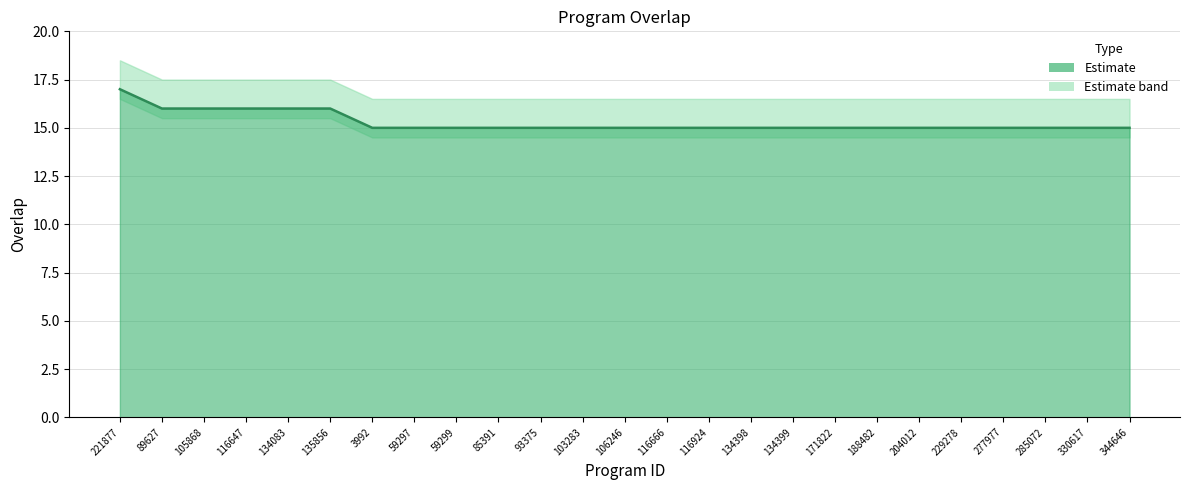

Count the values in the range 15 to 16.

24